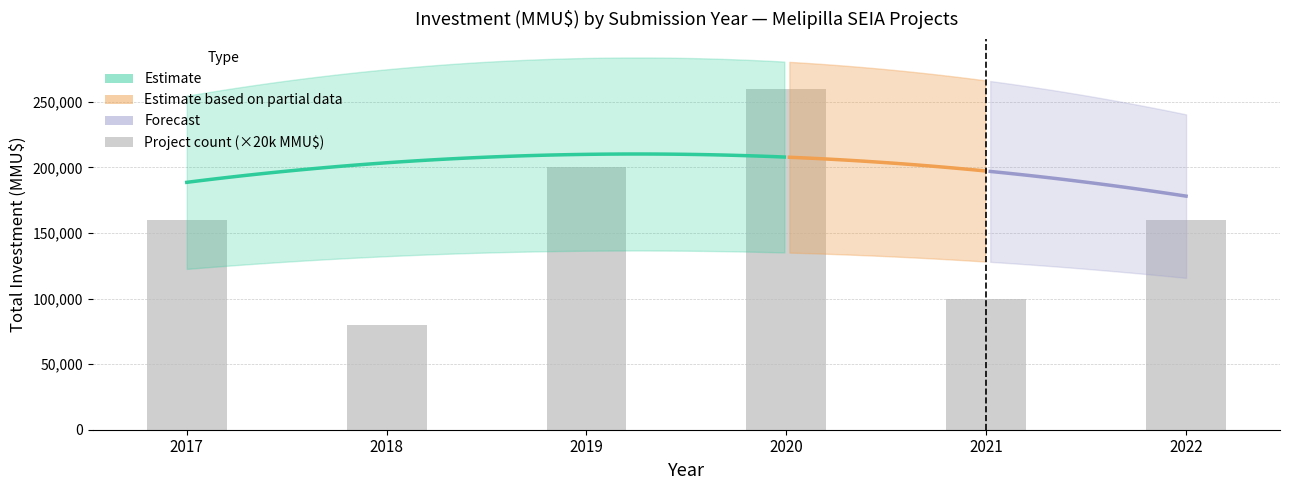

What is the ratio of the value at 2019 to the value at 2018?

2.5